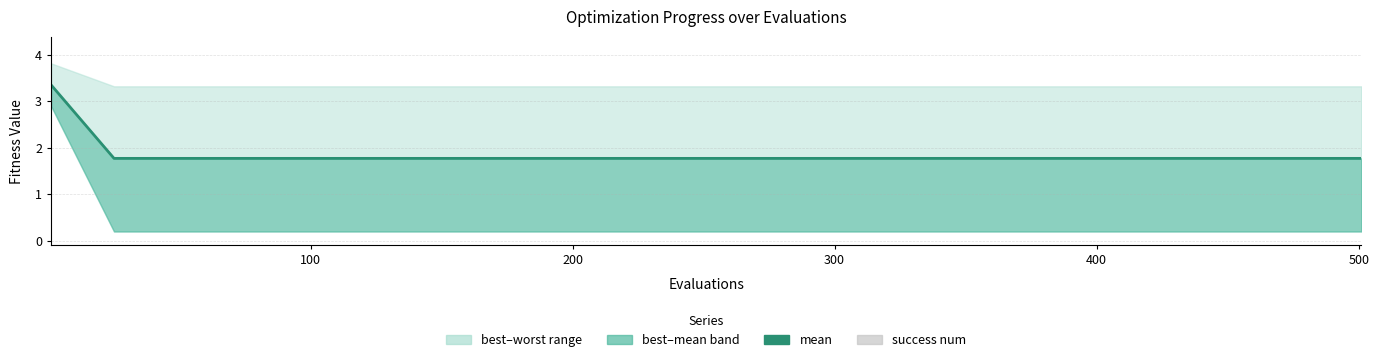

At 400, list the series in order from smallest to largest.

success num, mean